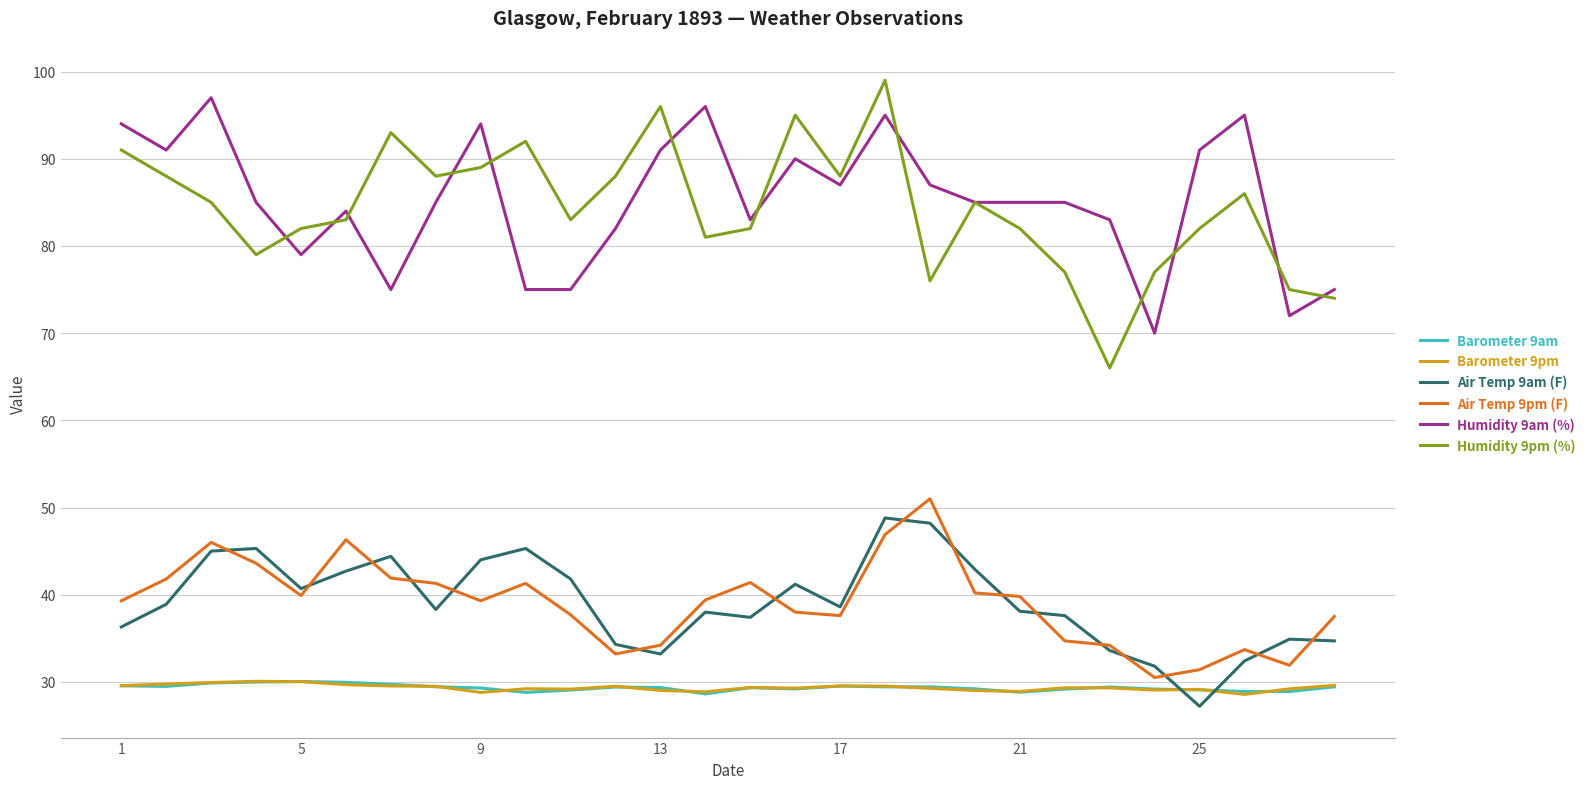

True or false: Humidity 9pm (%) and Air Temp 9am (F) cross at least once.

False